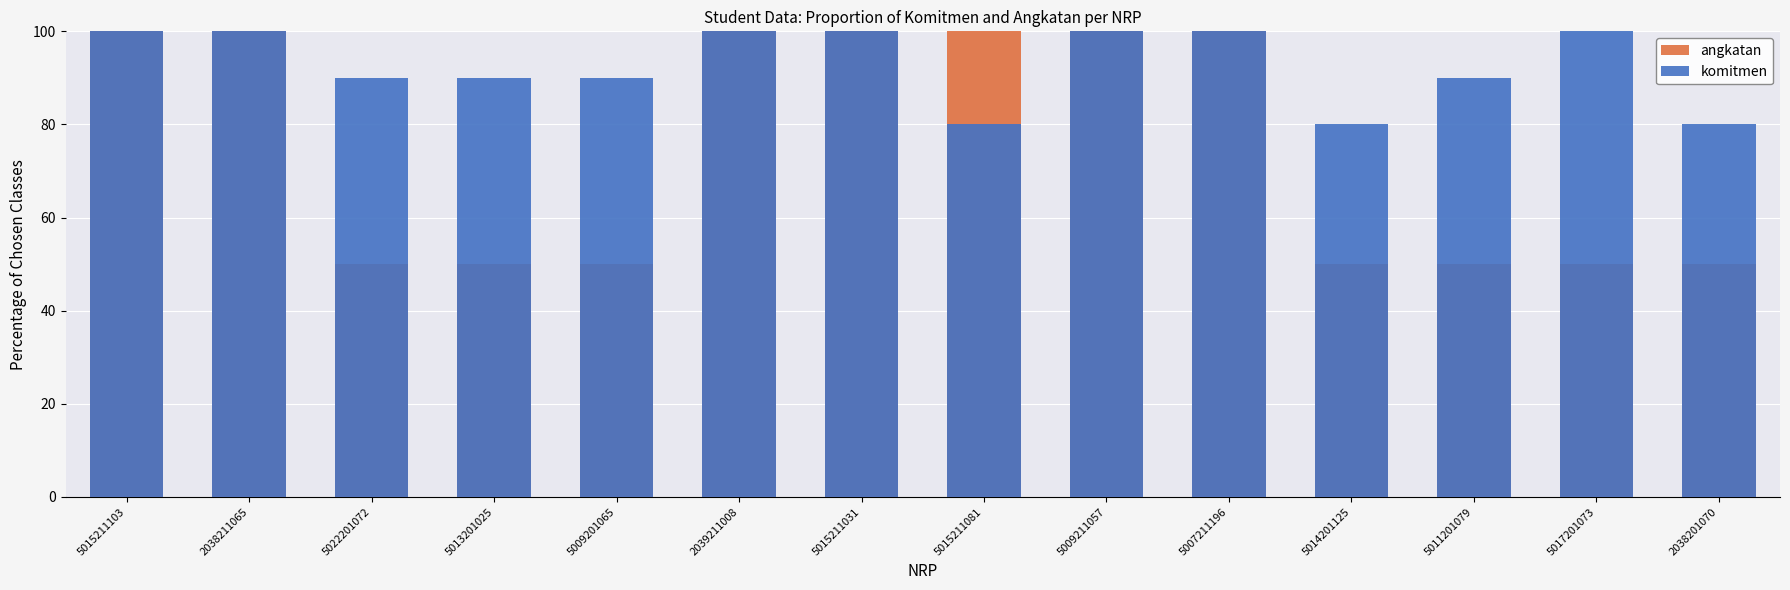

What is the maximum value shown in the chart?

100